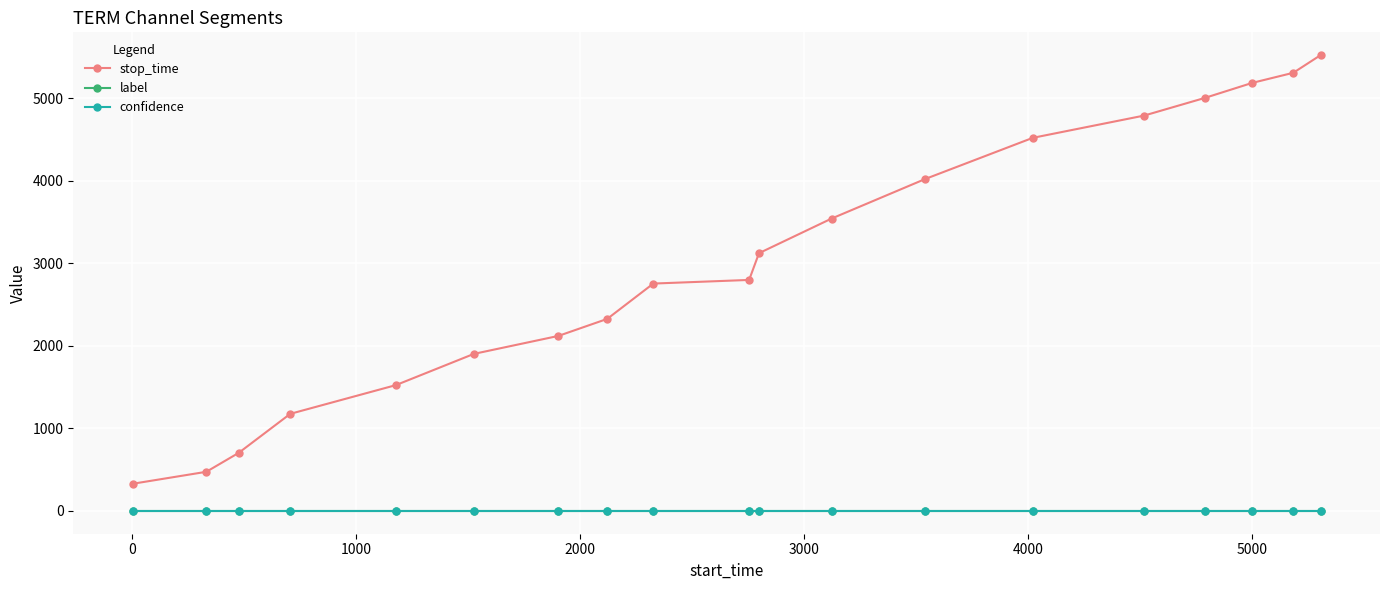

How many lines are shown in the chart?

3